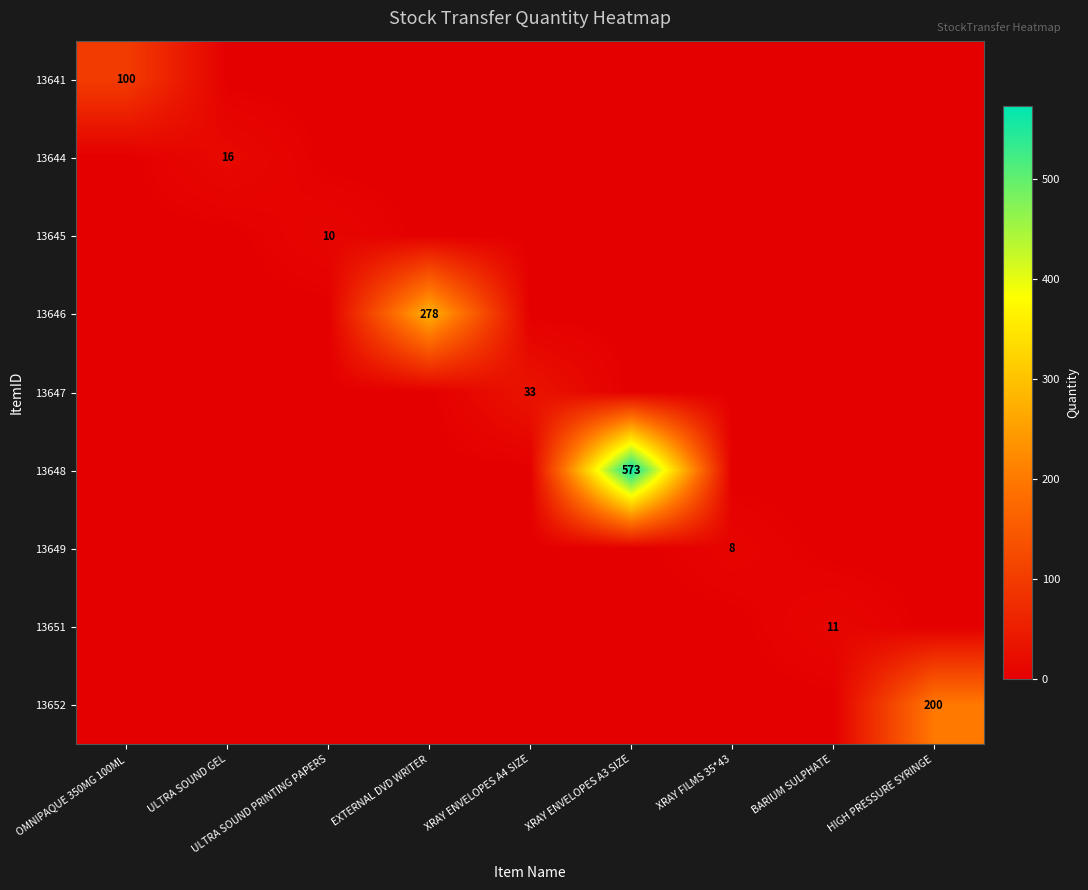

True or false: 13648 has a value of 573 at XRAY ENVELOPES A3 SIZE.

True